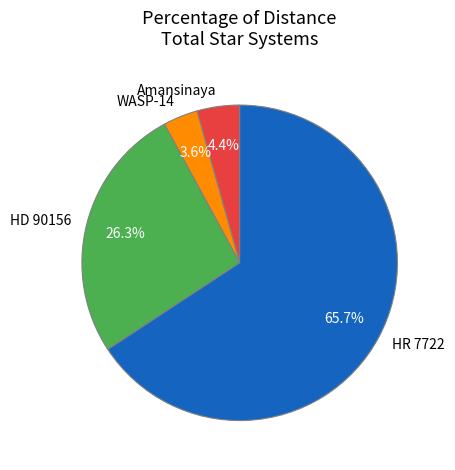

To the nearest percent, what is the difference between the HD 90156 and HR 7722 slice percentages?

39%